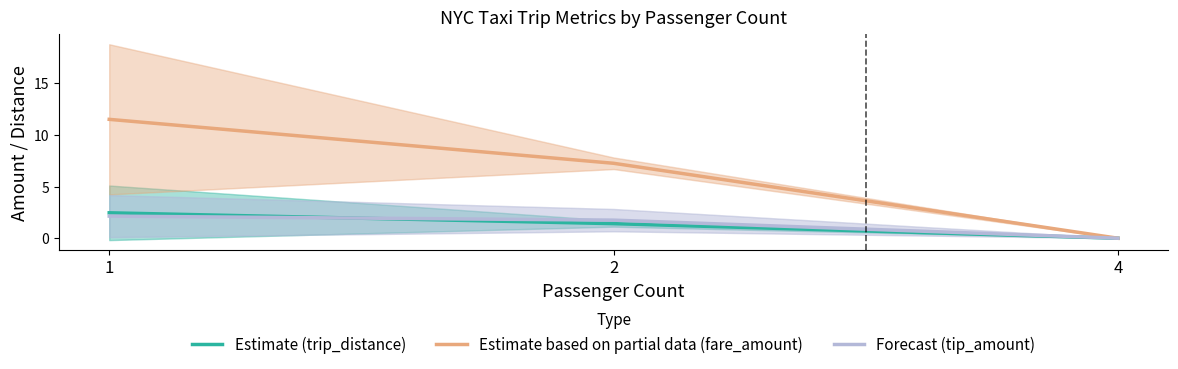

What is the difference between the highest and lowest values at 2?

5.8